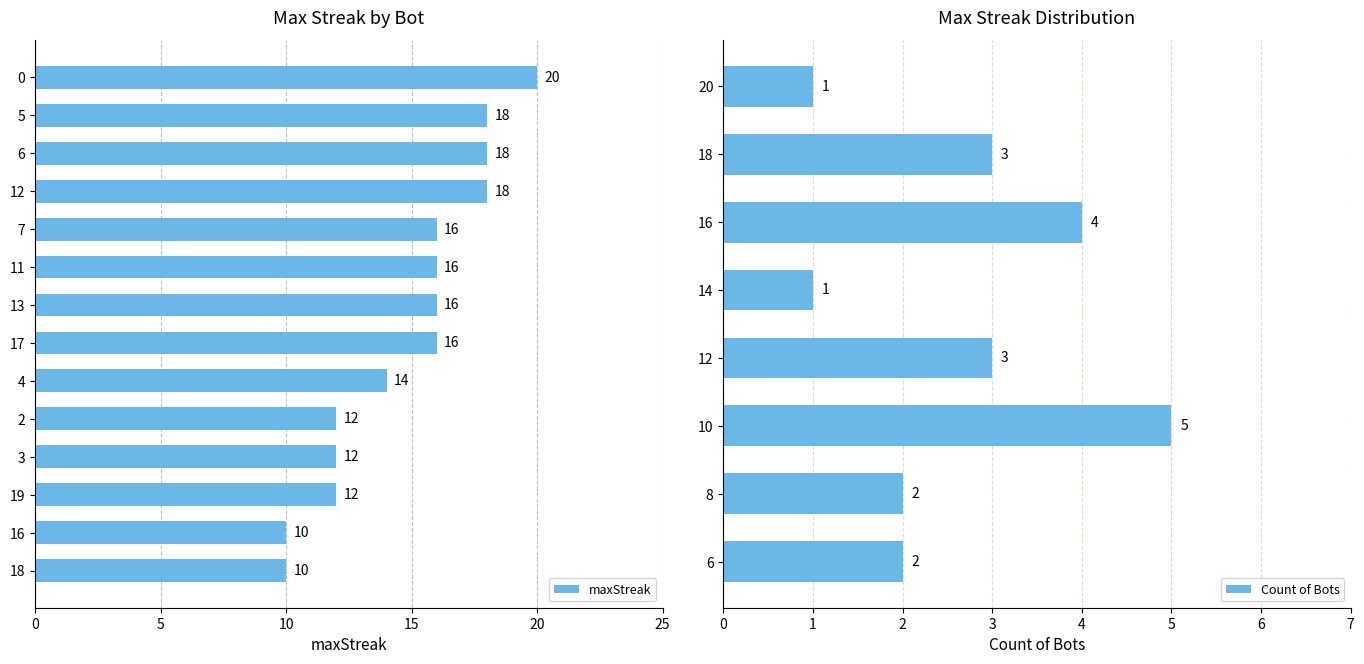

True or false: the data shows 28 at 7.

False